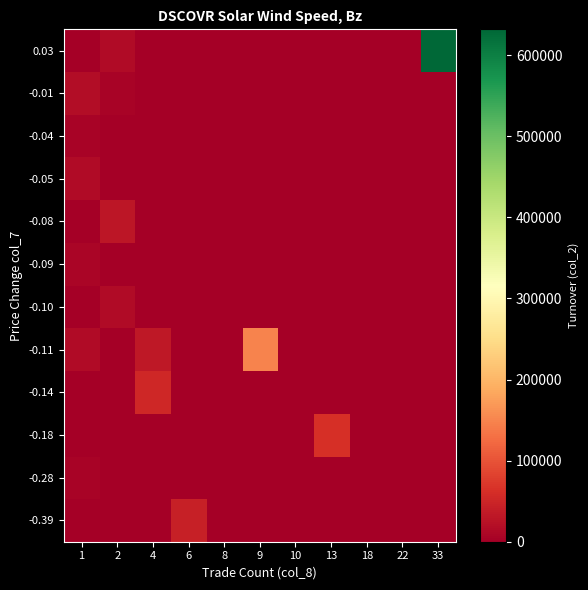

Count the number of categories in the chart.

11